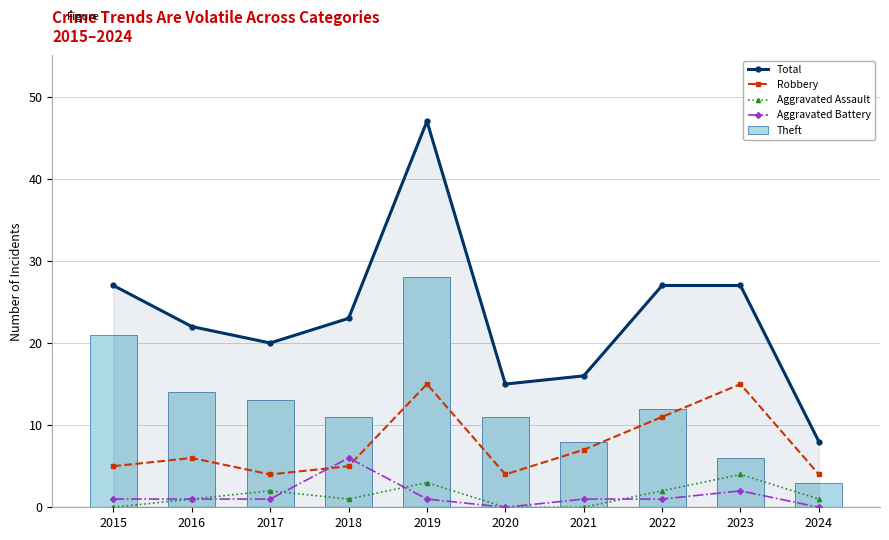

What are all the series names shown in the legend?

Total, Robbery, Aggravated Assault, Aggravated Battery, Theft